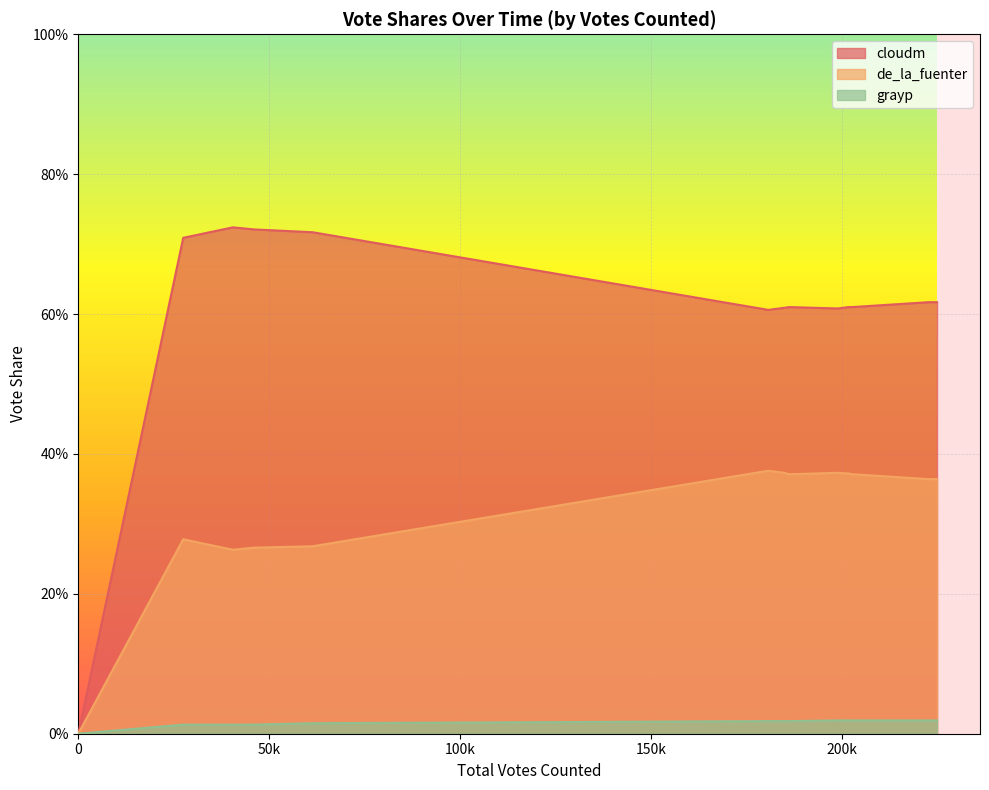

True or false: cloudm and de_la_fuenter cross at least once.

False